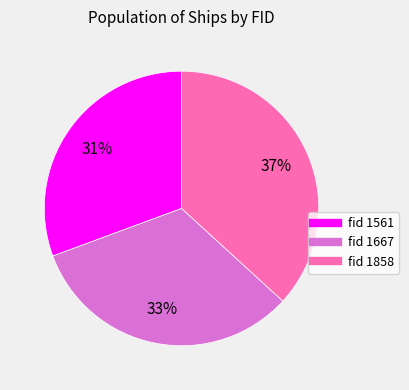

Is there any slice that represents more than half of the pie?

No